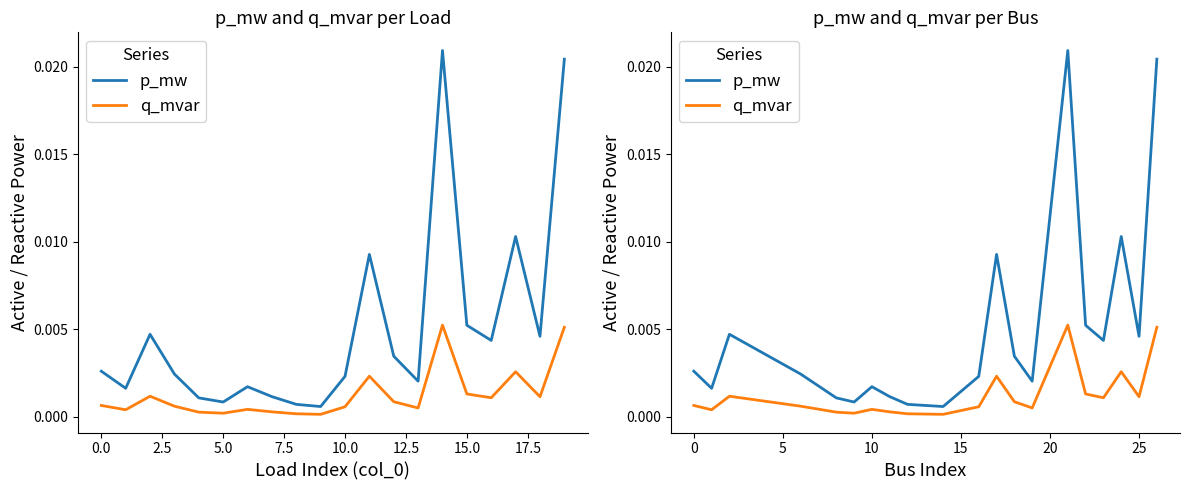

True or false: p_mw and q_mvar cross at least once.

False